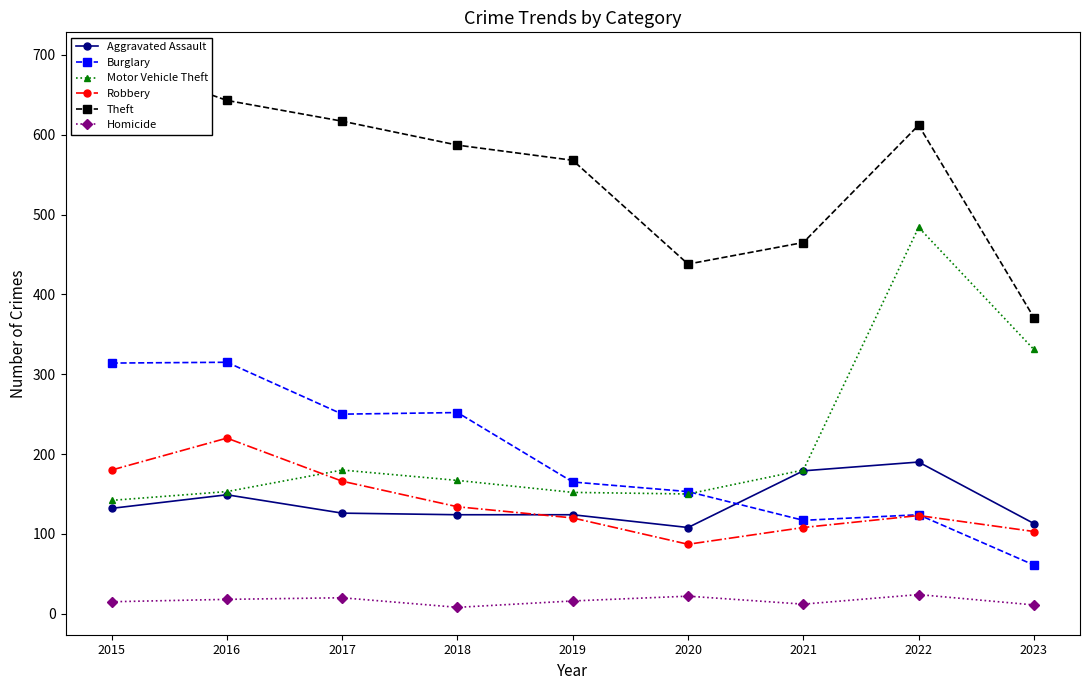

Does the chart have visible grid lines?

No